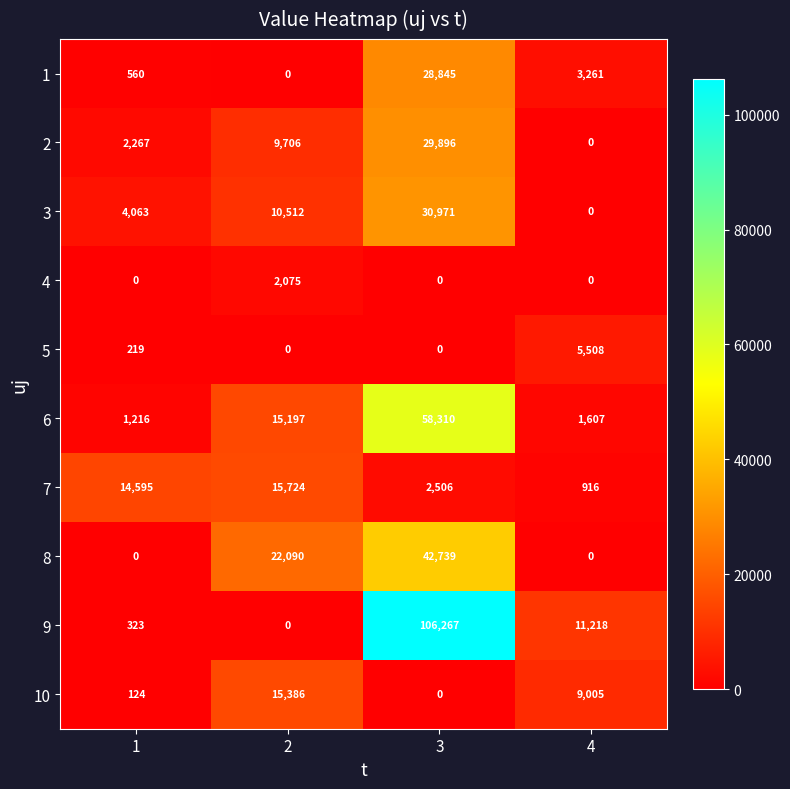

List the series in order of their peak value, highest first.

9, 6, 8, 3, 2, 1, 7, 10, 5, 4